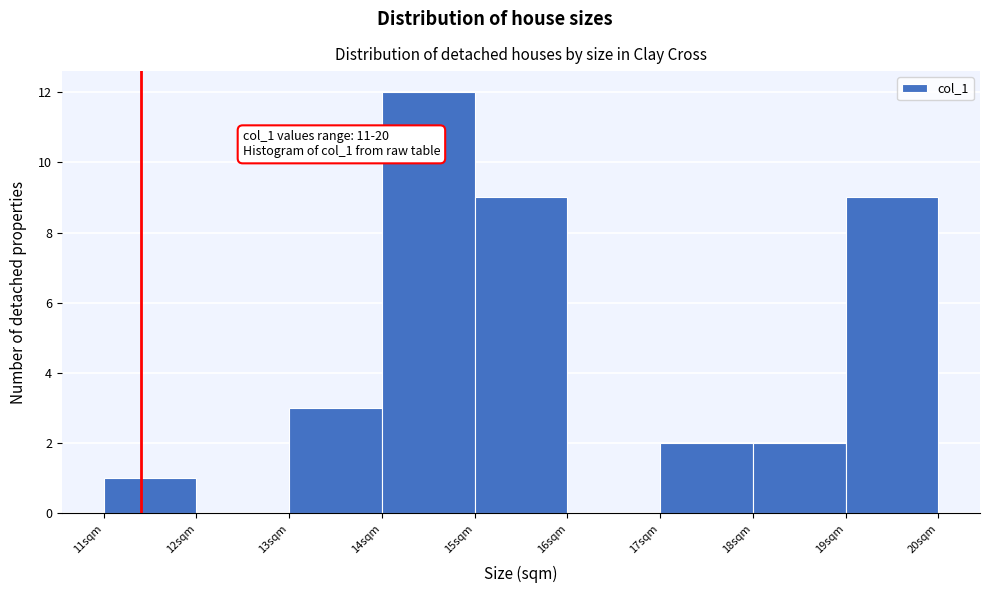

Over which range of the x-axis is the bar tallest?

14 to 15